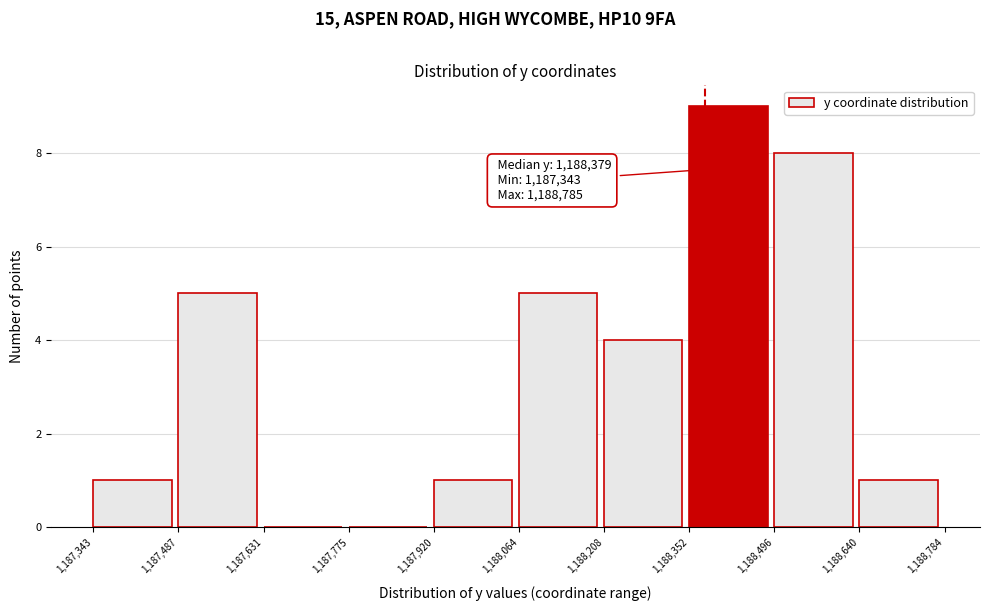

Over which range of the x-axis is the bar tallest?

1,188,352 to 1,188,496